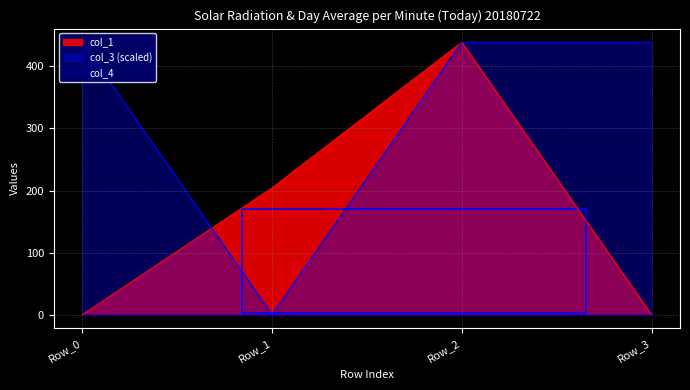

What is the difference between the col_1 values at Row_0 and Row_1?

204.3